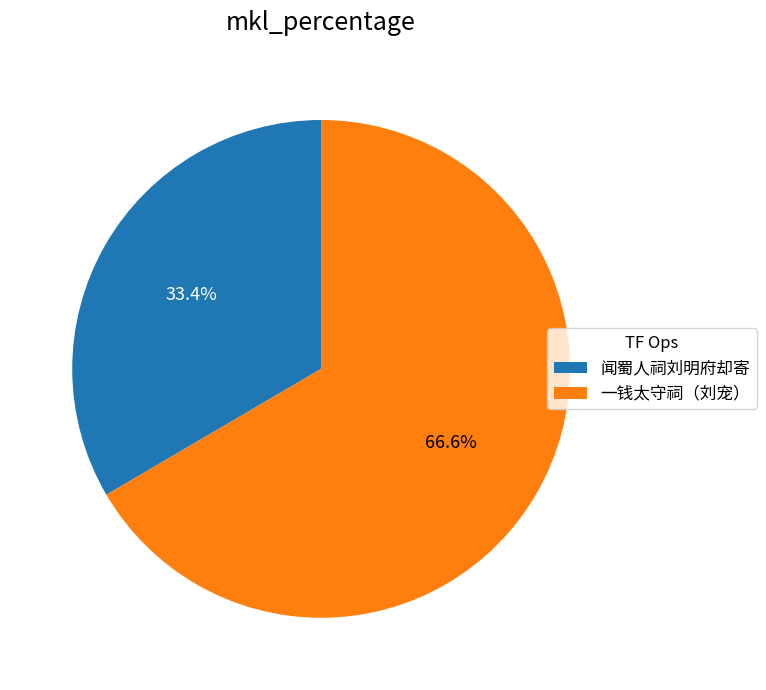

Does any single category account for the majority?

Yes